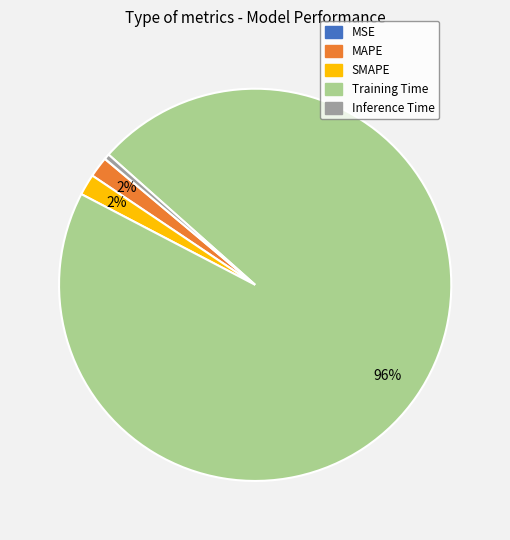

True or false: SMAPE accounts for 2% of the total.

True